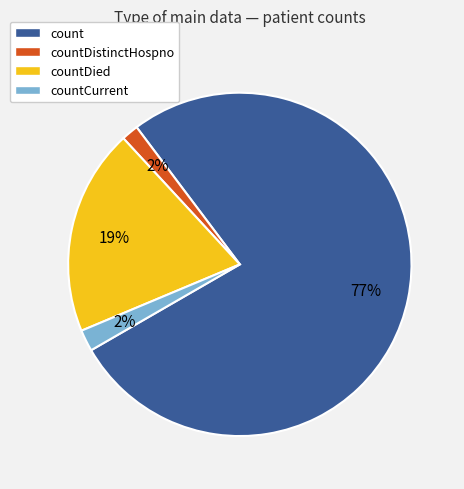

To the nearest percent, what is the difference between the largest and smallest slice percentages?

75%